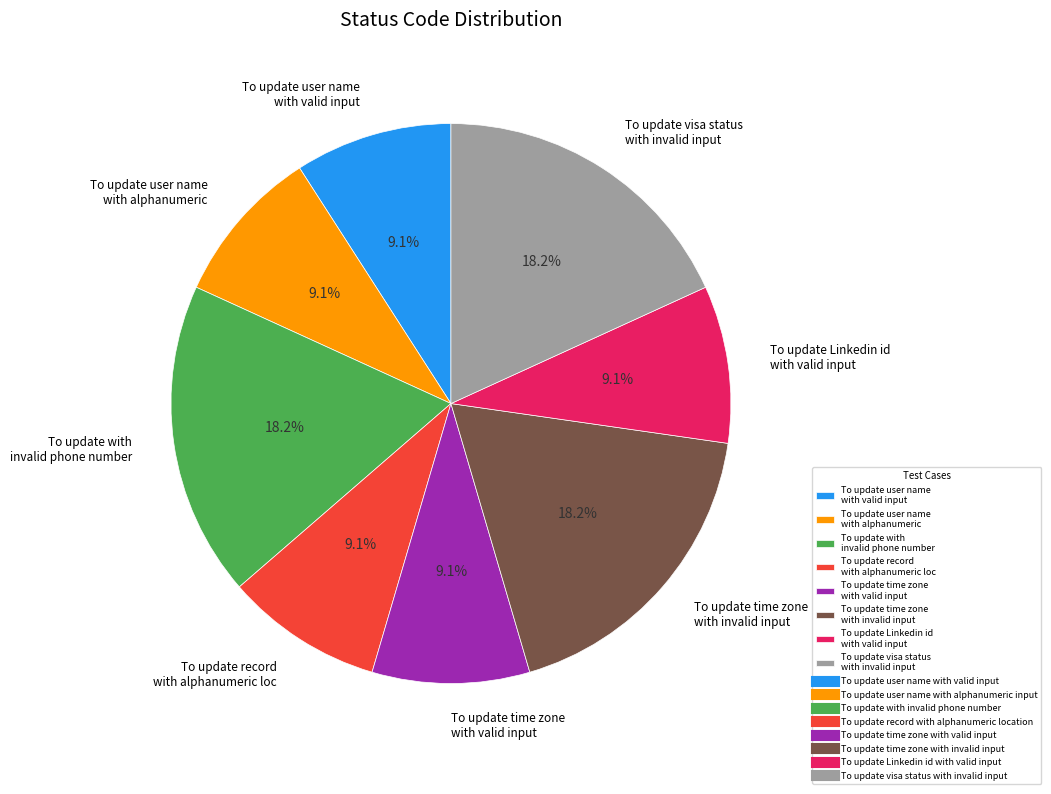

To the nearest percent, what portion does To update Linkedin id with valid input represent?

9%